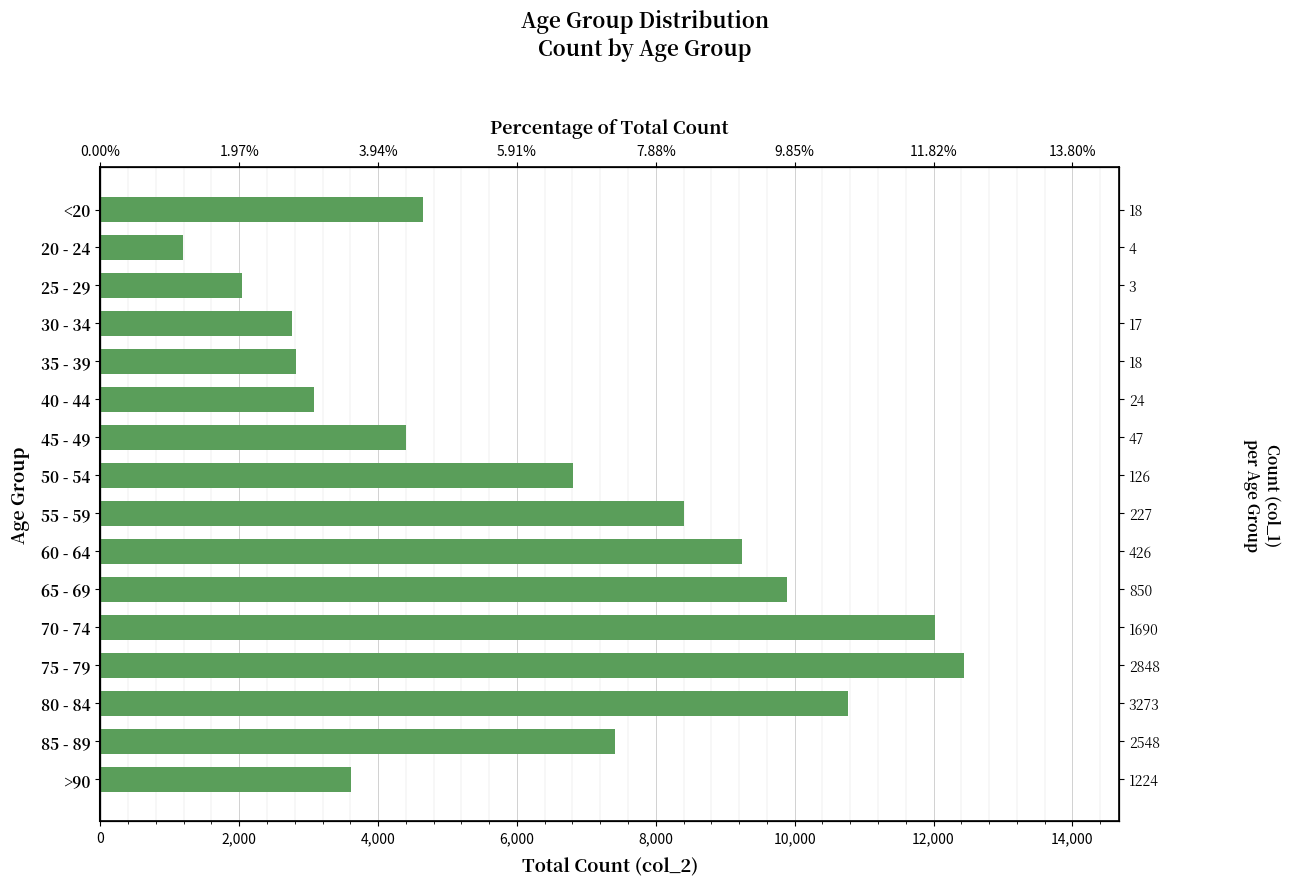

What is the greatest value displayed?

12434